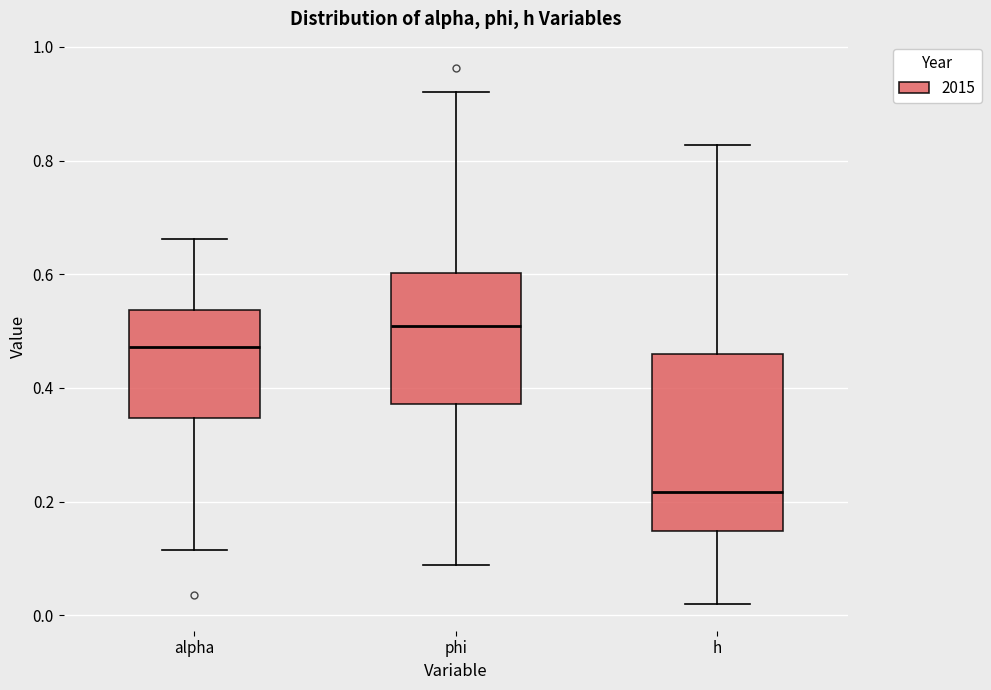

Which box has the highest median line?

phi